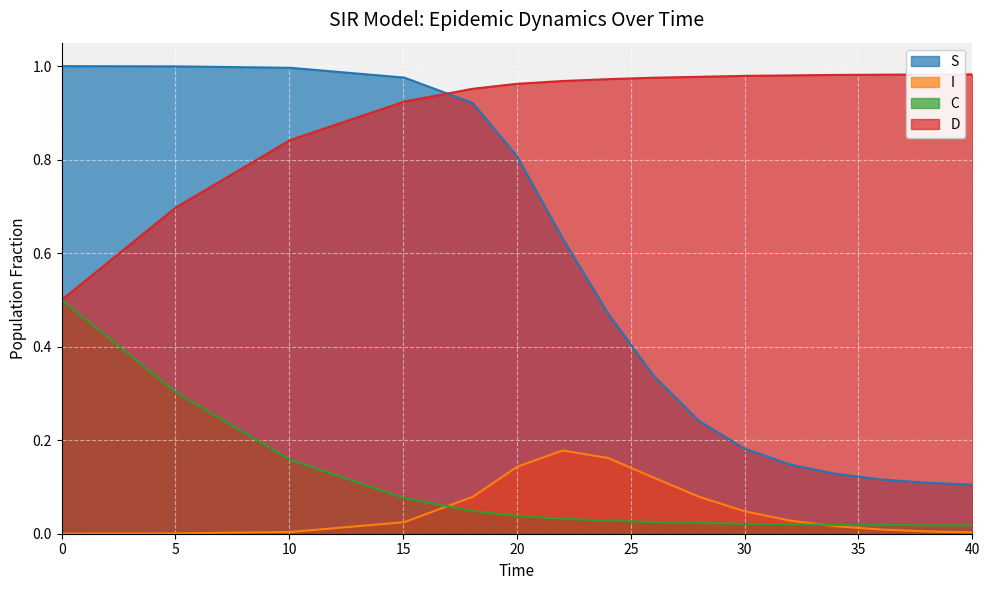

True or false: D has more than 1 points higher than both neighbors.

False